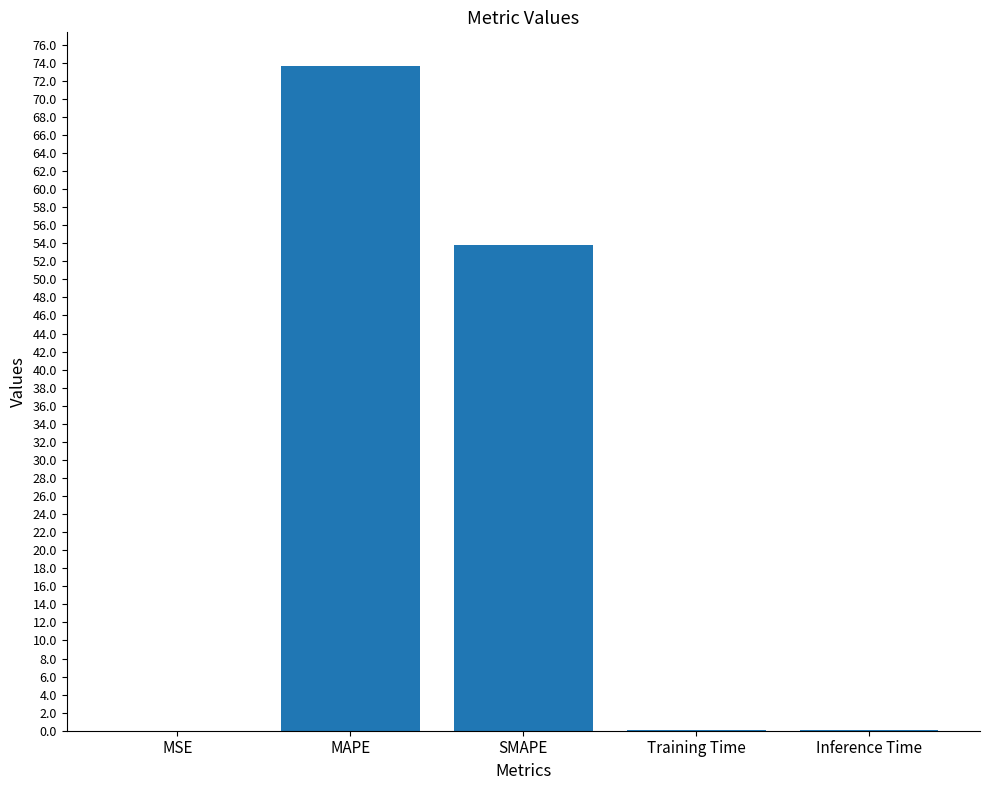

What is the sum of all values?

127.6